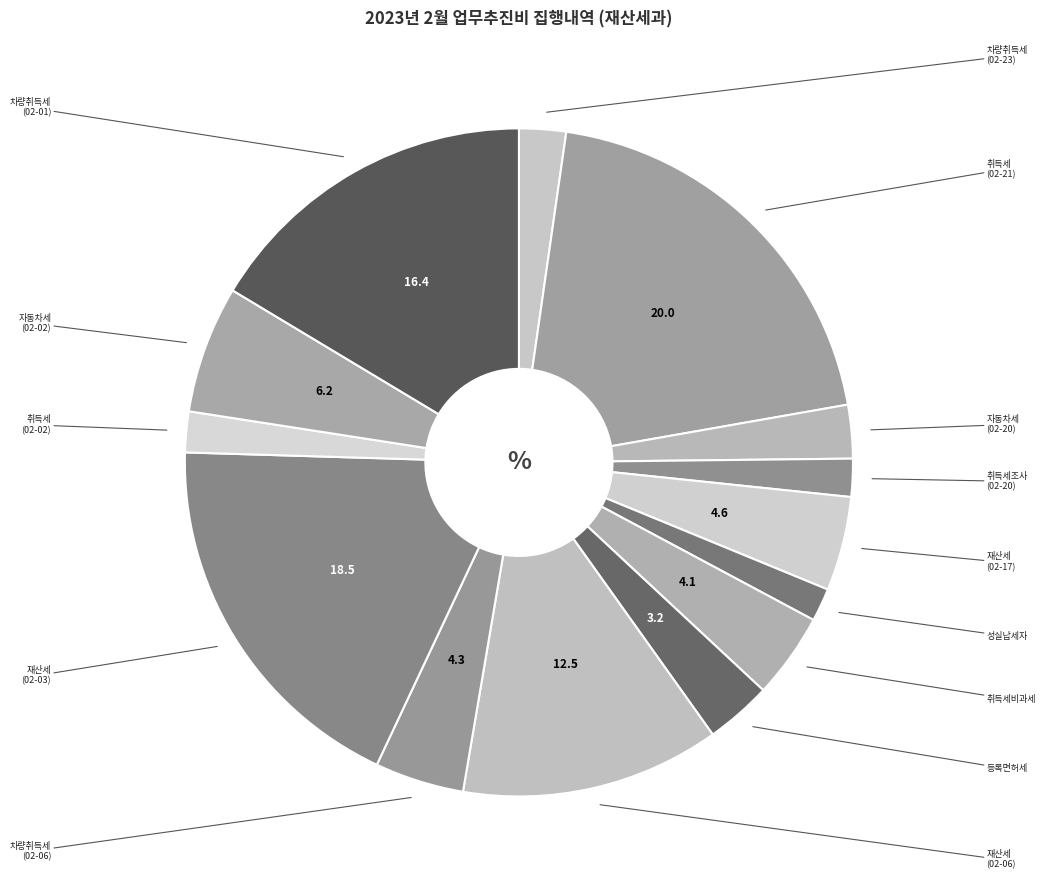

To the nearest percent, what is the average slice percentage?

7%